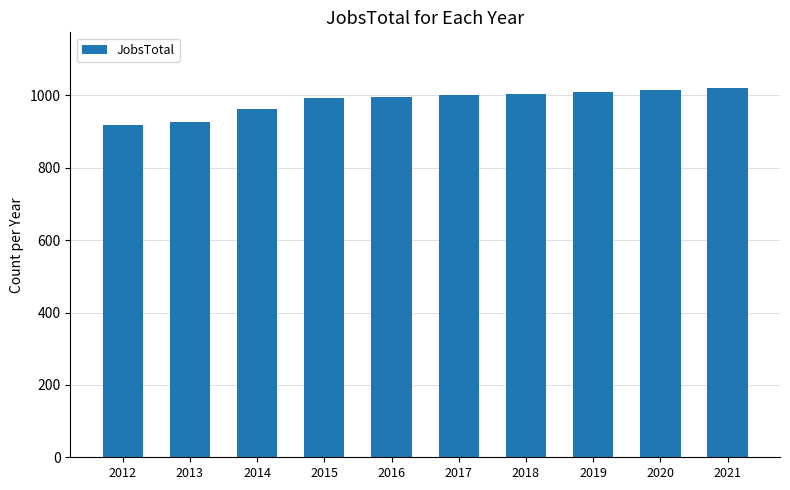

What is the maximum value shown in the chart?

1021